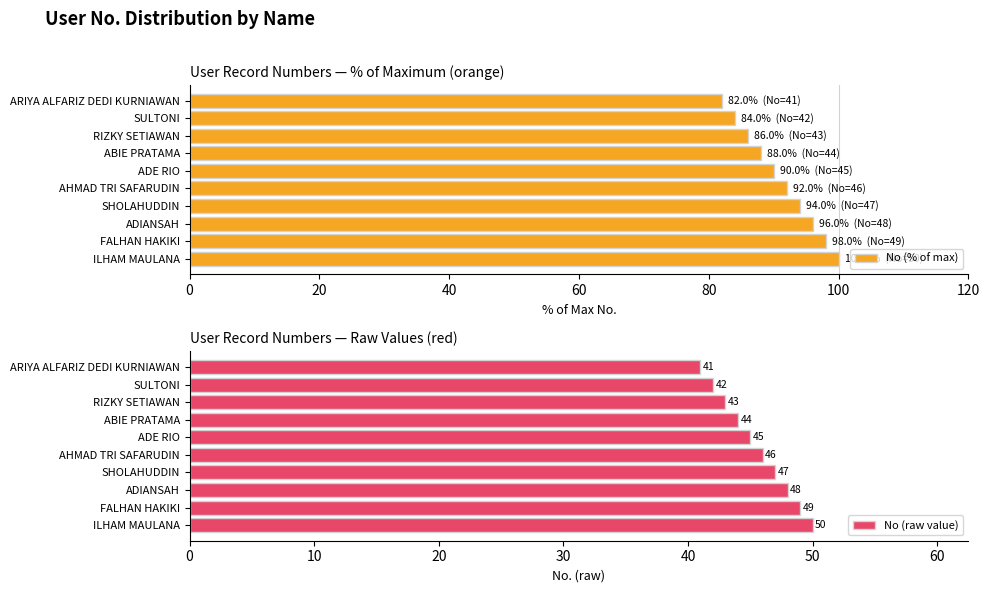

At how many categories does at least one series exceed 57?

10